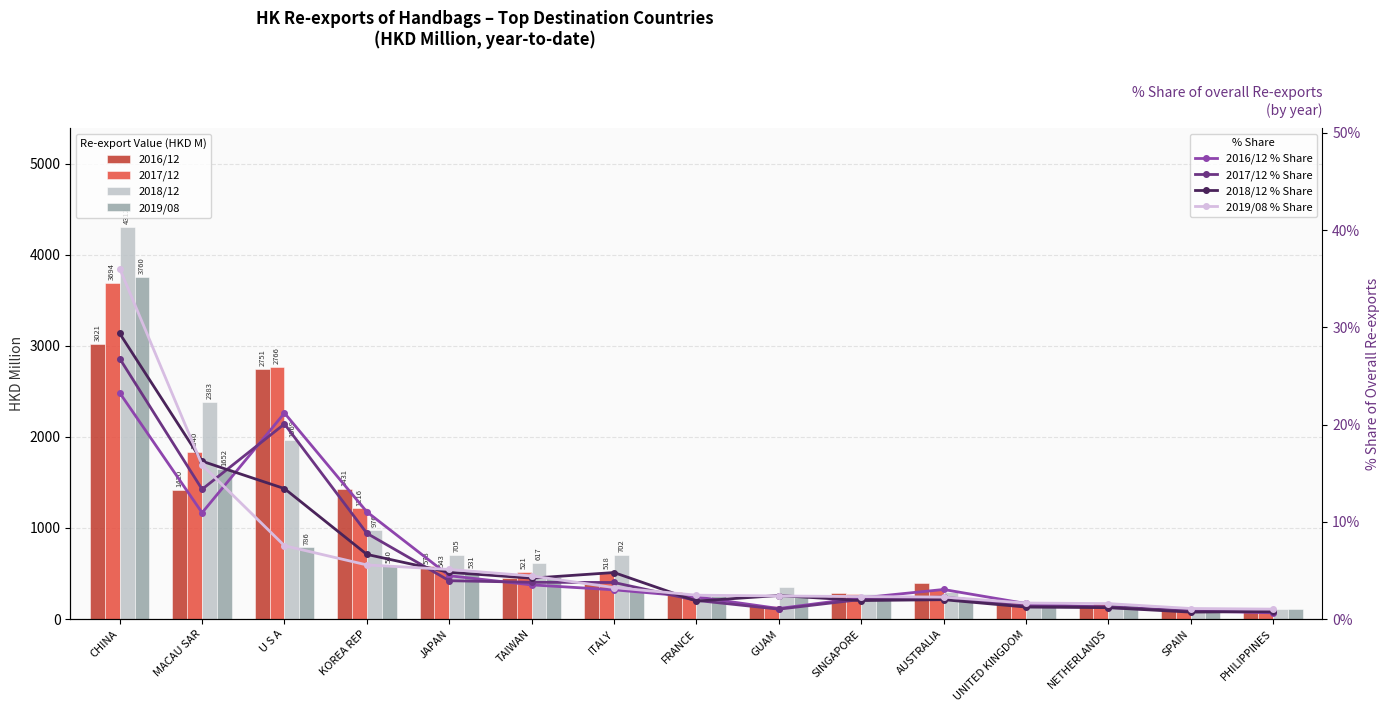

At which label does 201612 reach its peak?

CHINA